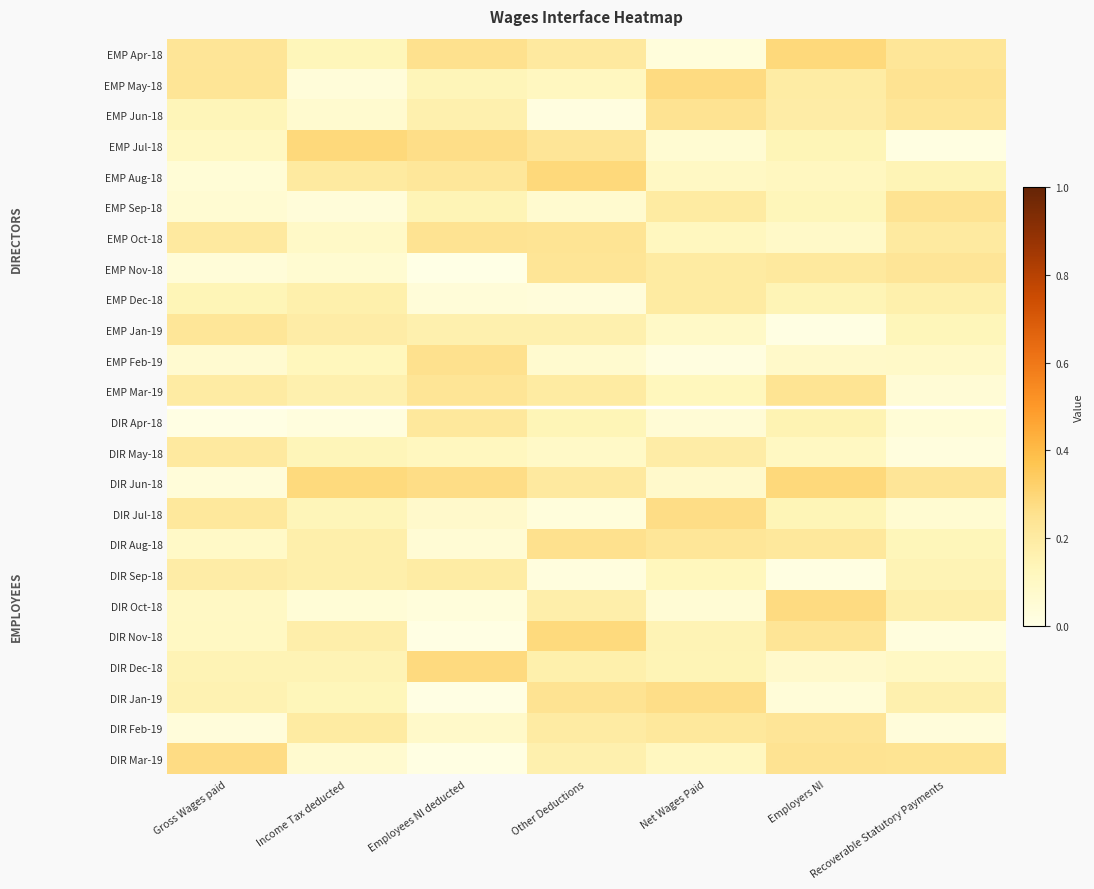

At which category is the sum across all series the highest?

Other Deductions